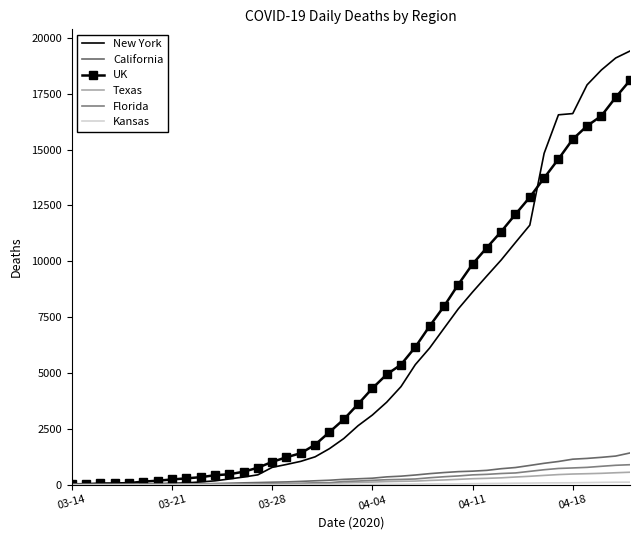

Where does the Texas series first go above 100?

04-04